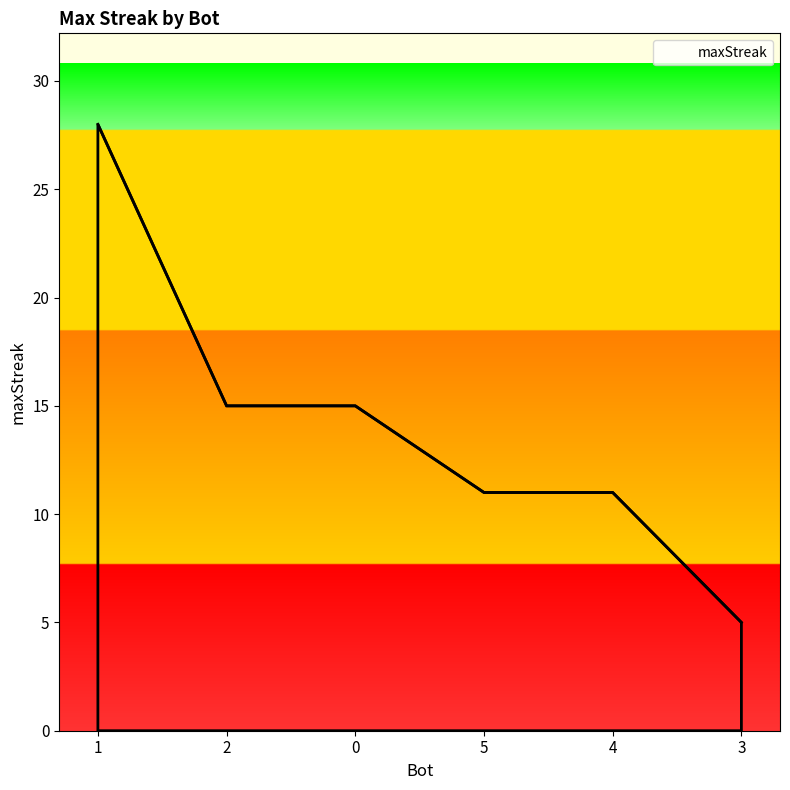

What is the difference between the second highest and minimum values?

10